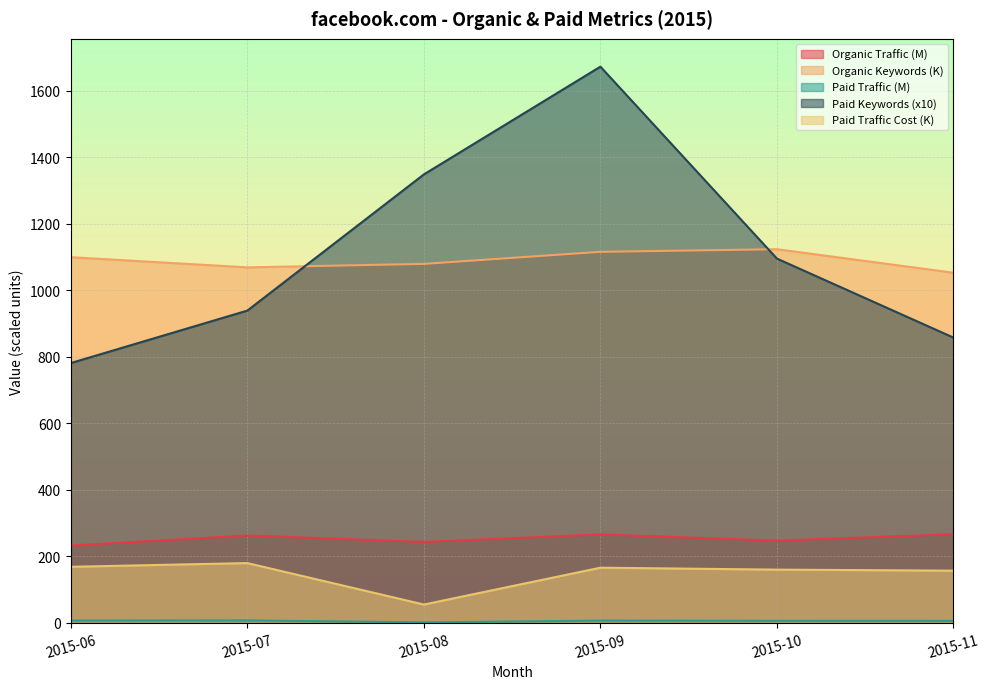

Rank the series by their maximum value, from lowest to highest.

Paid Traffic, Paid Traffic Cost, Organic Traffic, Organic Keywords, Paid Keywords